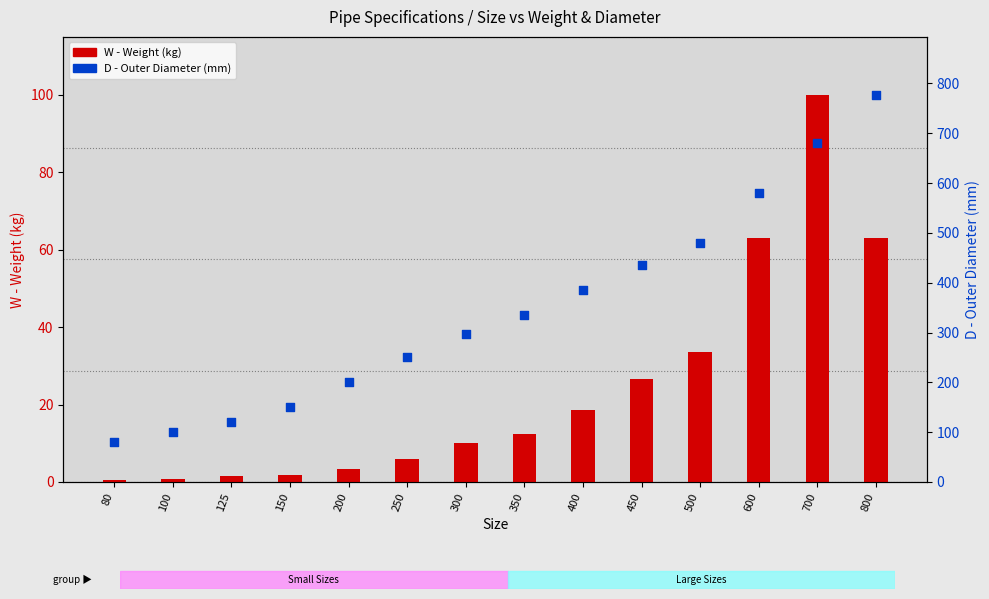

Which series contains the highest Y value?

D (col_3)